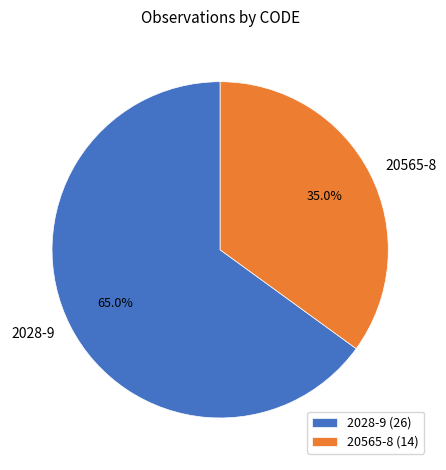

Is the sum of 2028-9 and 20565-8 greater than half?

Yes